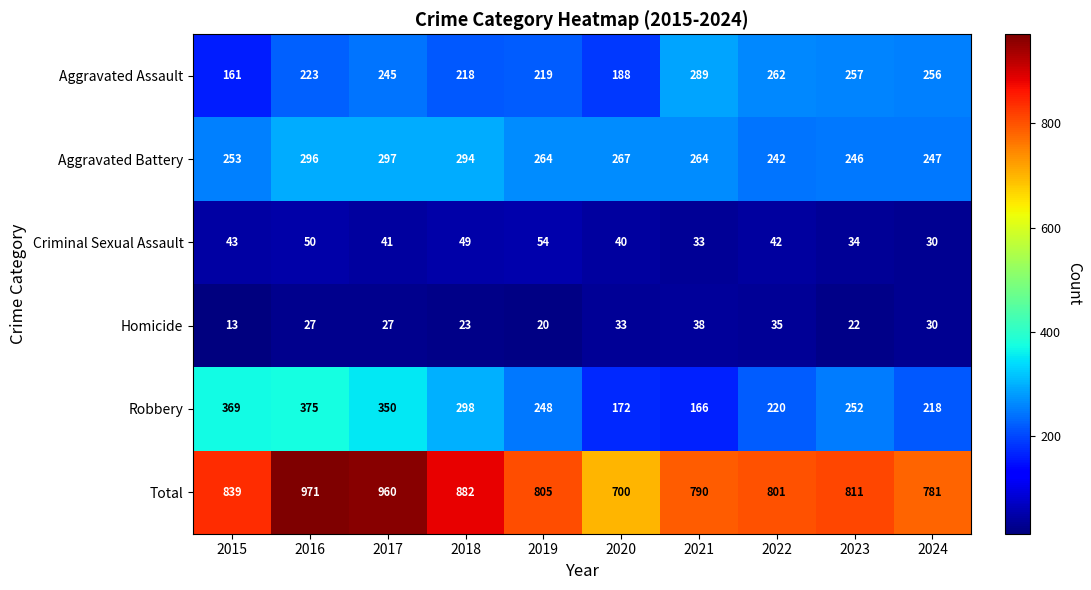

At how many categories does at least one series exceed 123?

10